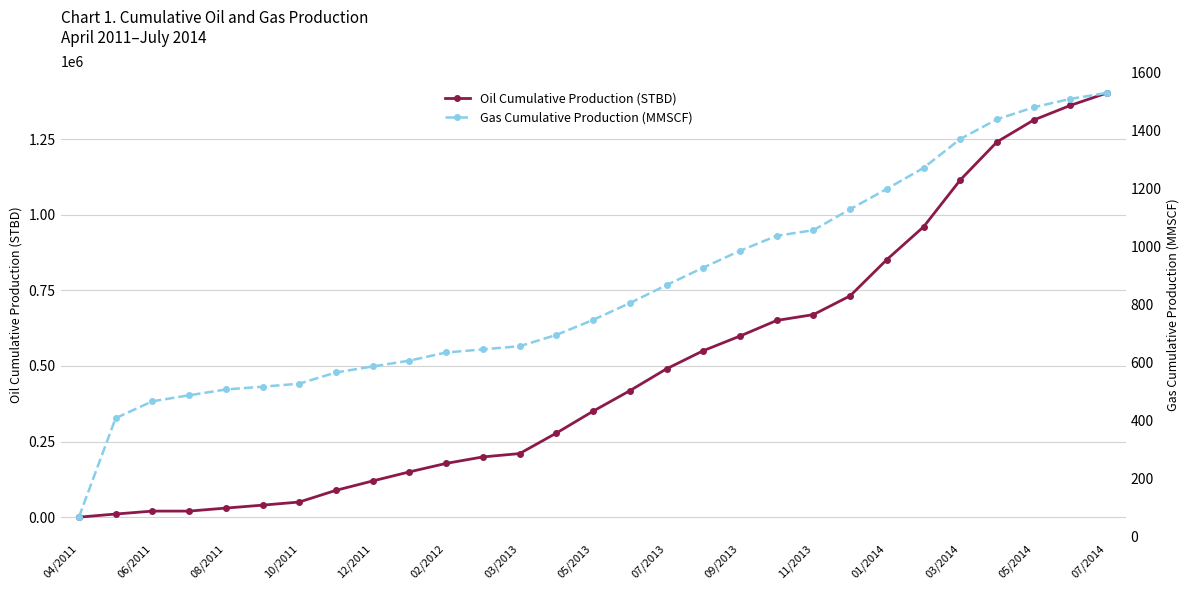

The value of Oil Cumulative Production (STBD) at 09/2013 is 598784.1. True or false?

True